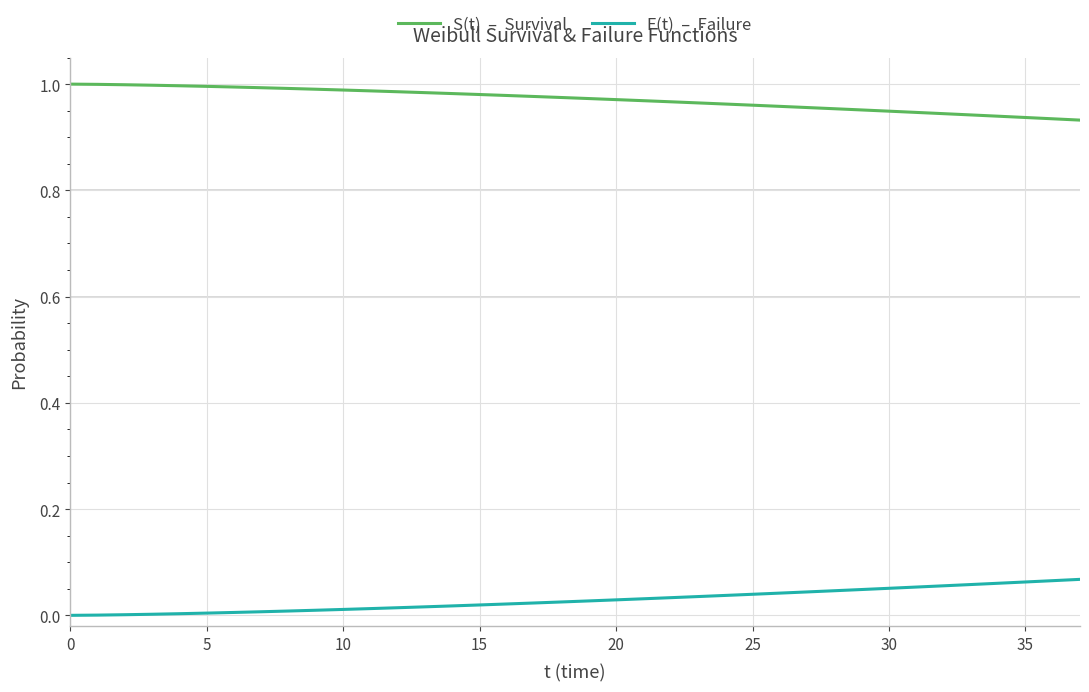

Count the number of categories in the chart.

38